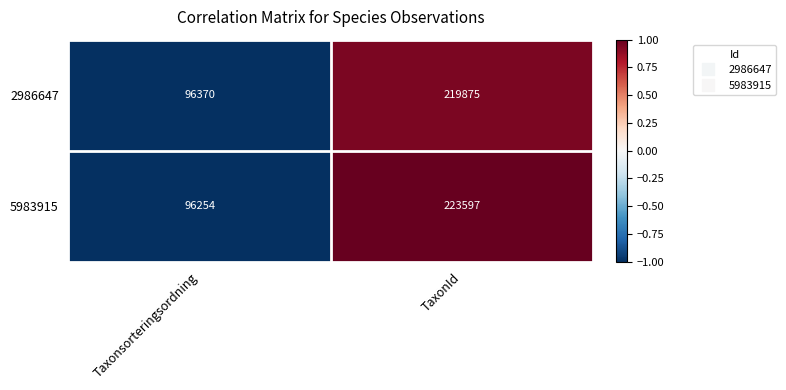

Rank the categories by 5983915 value from lowest to highest.

Taxonsorteringsordning, TaxonId